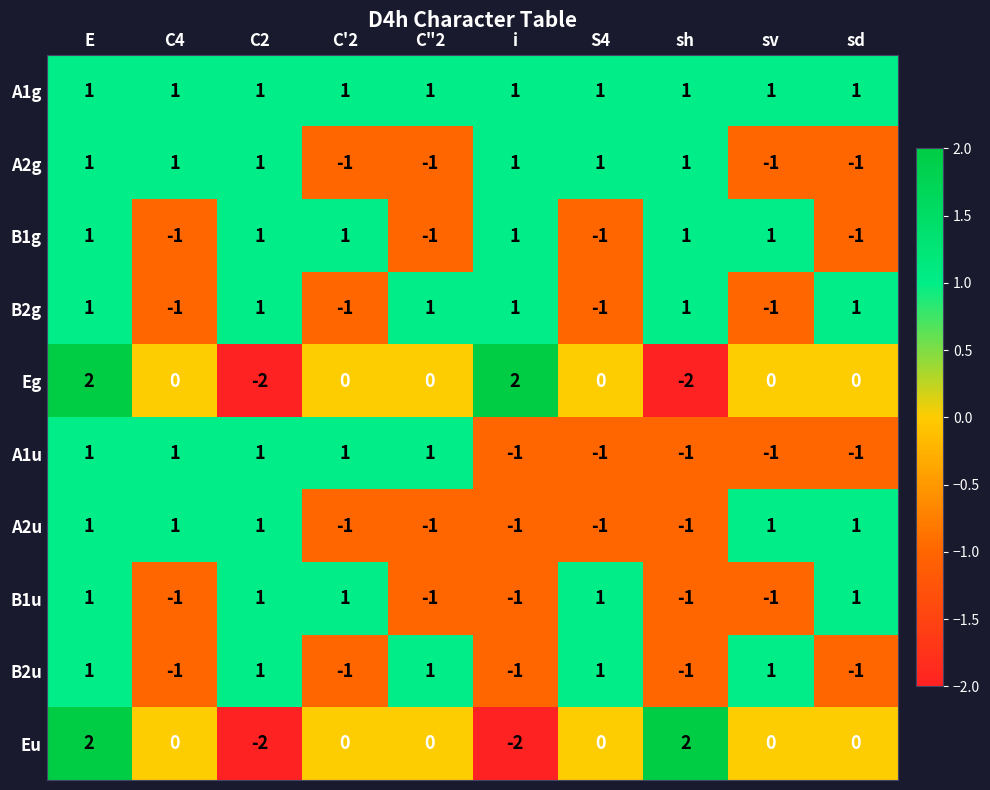

Count the A1u values in the range -1 to 1.

10